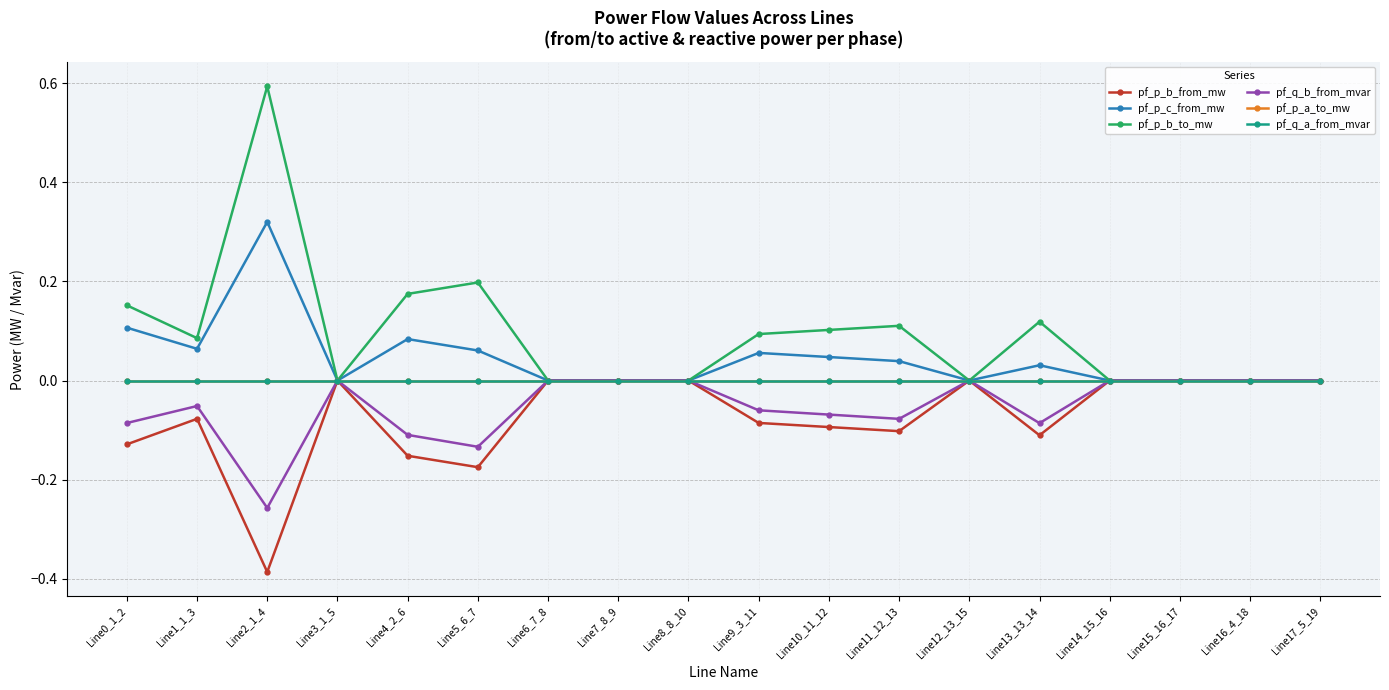

What is the label of the 14th point from the right?

Line4_2_6